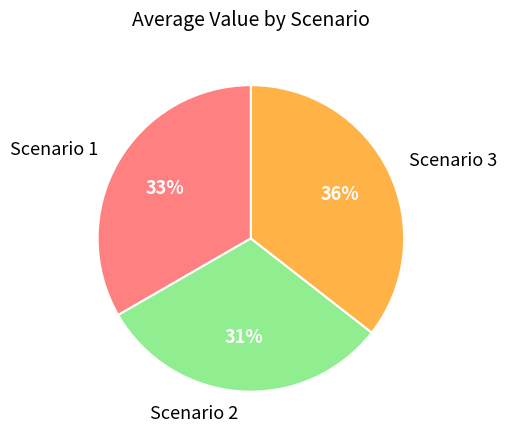

To the nearest percent, what percentage of the pie is Scenario 3?

36%